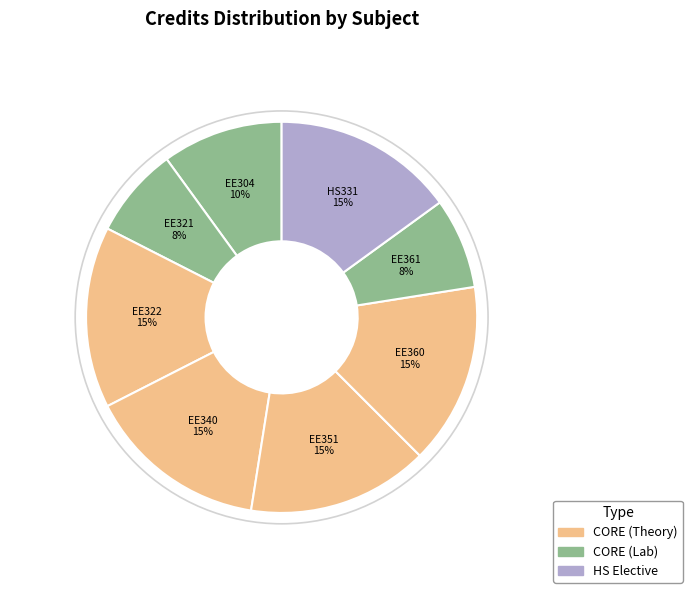

Is the sum of EE351 and HS331 greater than half?

No